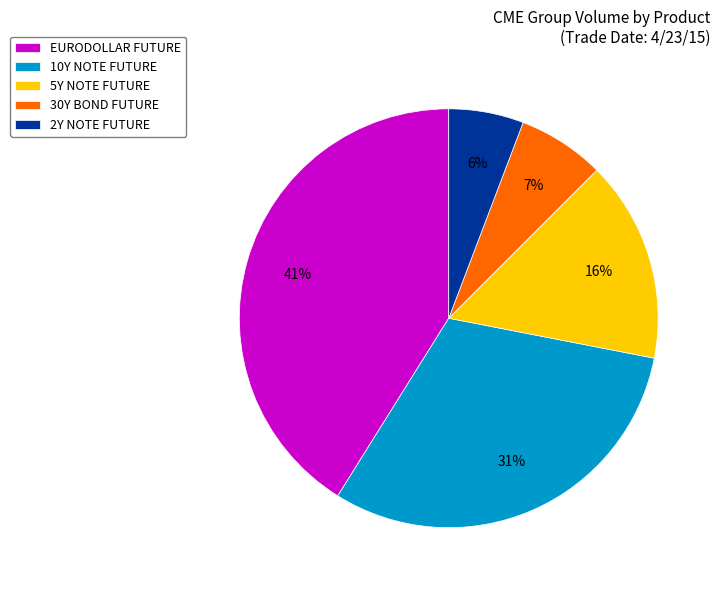

To the nearest percent, what portion does 10Y NOTE FUTURE represent?

31%